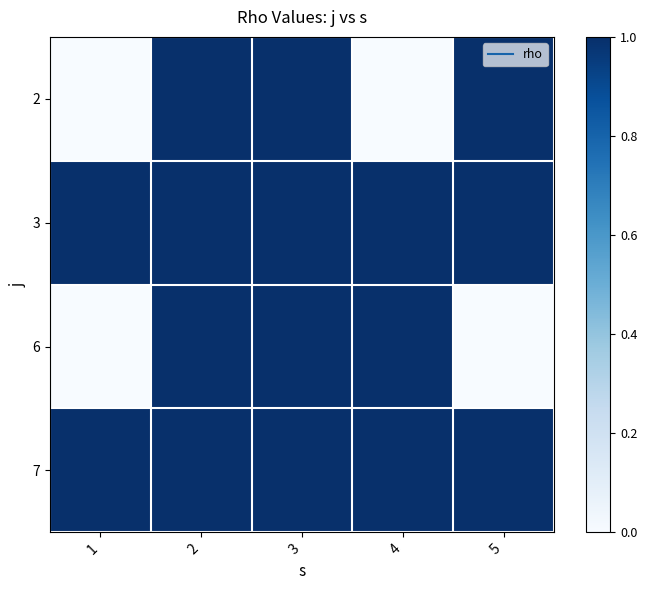

Reading right to left, what are all the values shown in this chart?

2: 5=1	4=0	3=1	2=1	1=0
3: 5=1	4=1	3=1	2=1	1=1
6: 5=0	4=1	3=1	2=1	1=0
7: 5=1	4=1	3=1	2=1	1=1